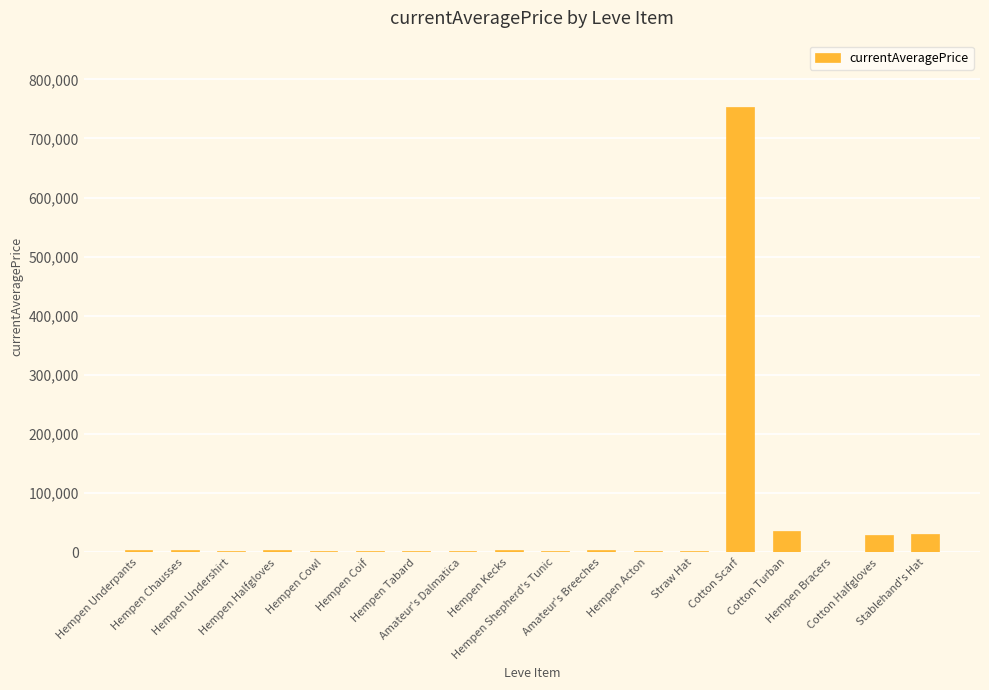

What is the sum of all values?

890855